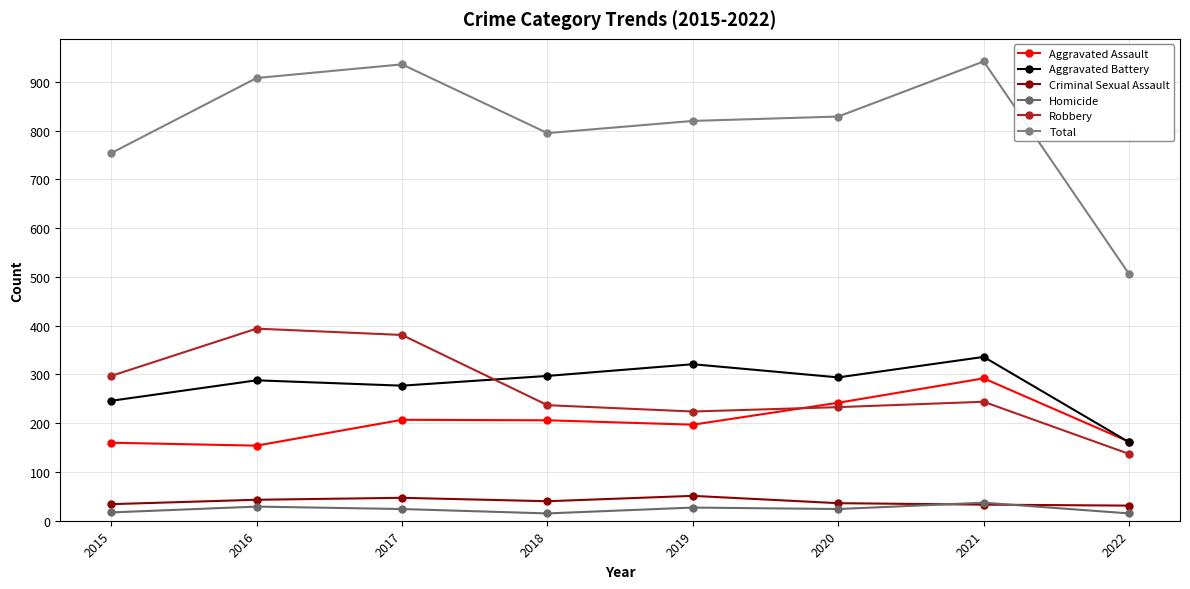

Is it true that Aggravated Assault equals 320 at 2020?

False